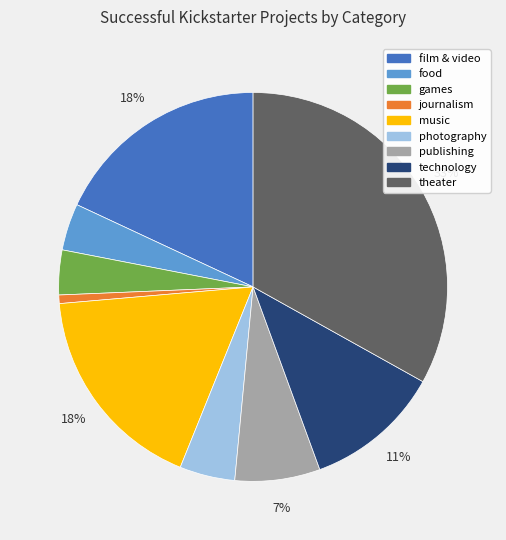

Is there a majority slice in this chart?

No